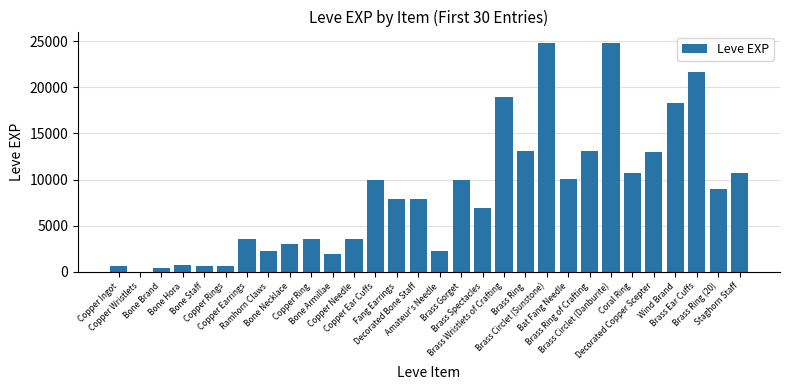

What is the maximum value shown in the chart?

24790